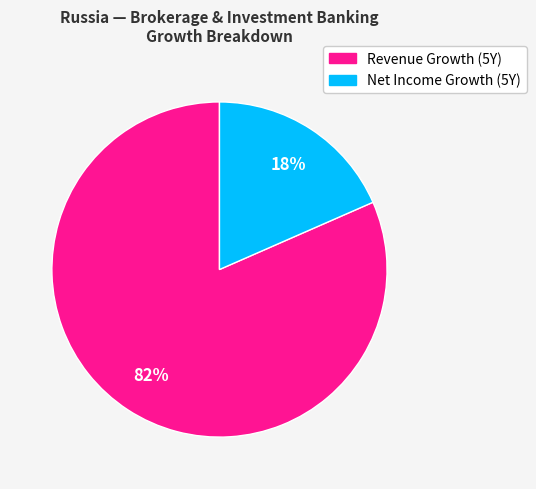

Does any single category account for the majority?

Yes